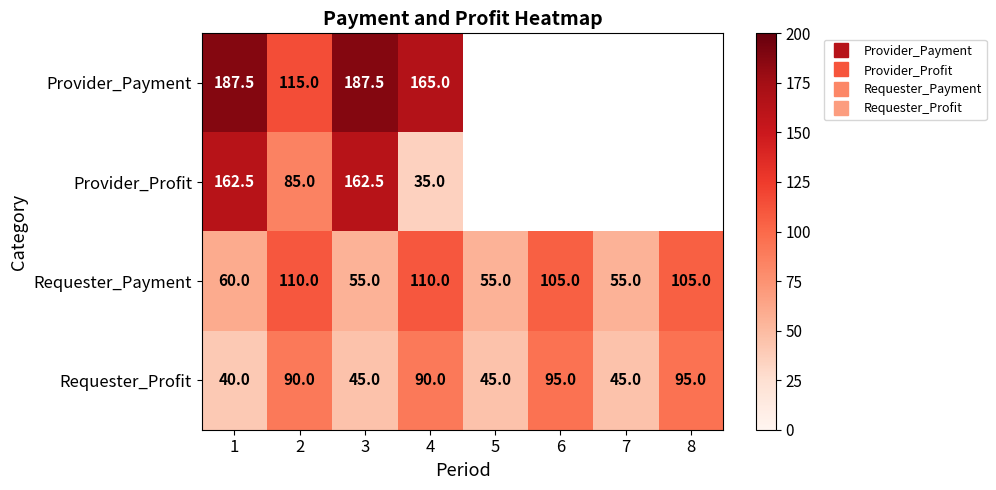

At which label is Provider_Profit closest to 98?

2